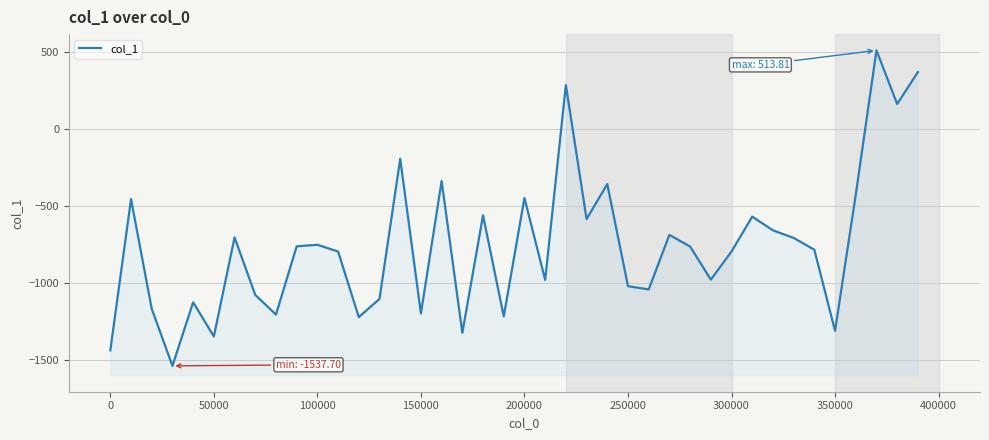

What is the maximum value shown in the chart?

513.8